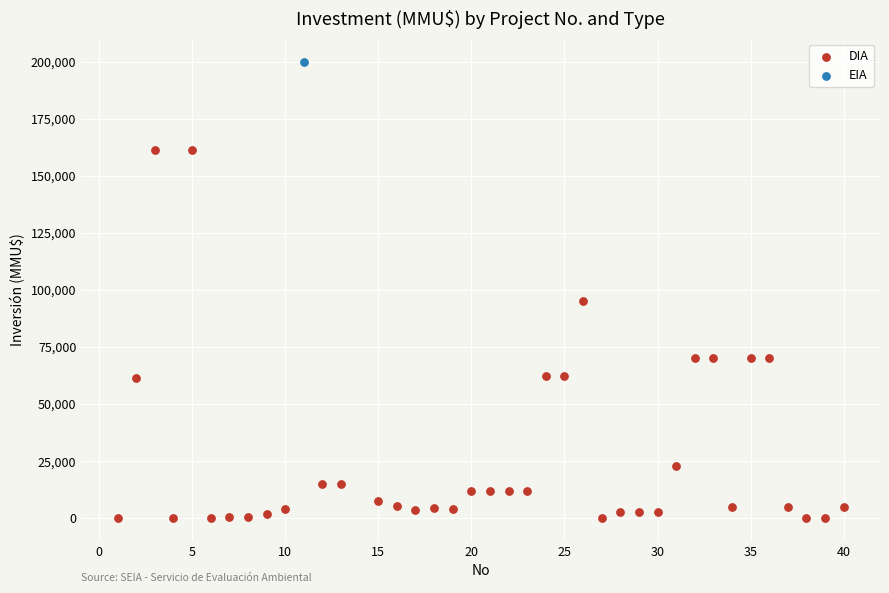

What are all the series names shown in the legend?

DIA, EIA